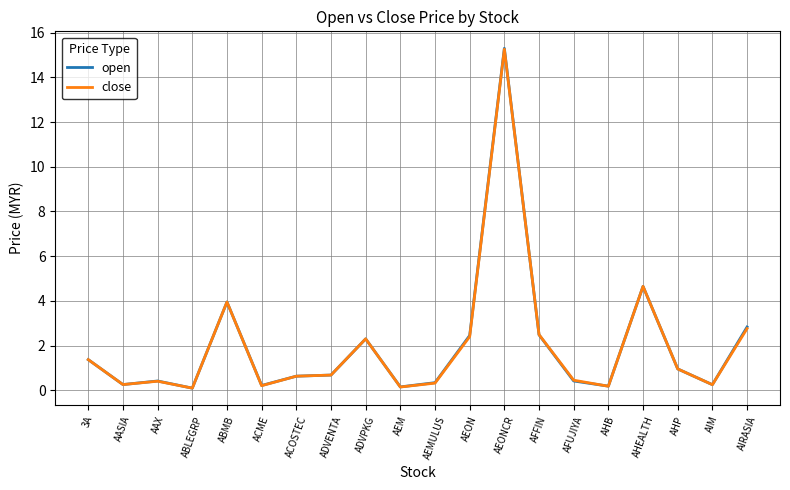

What position from the right is 3A?

20